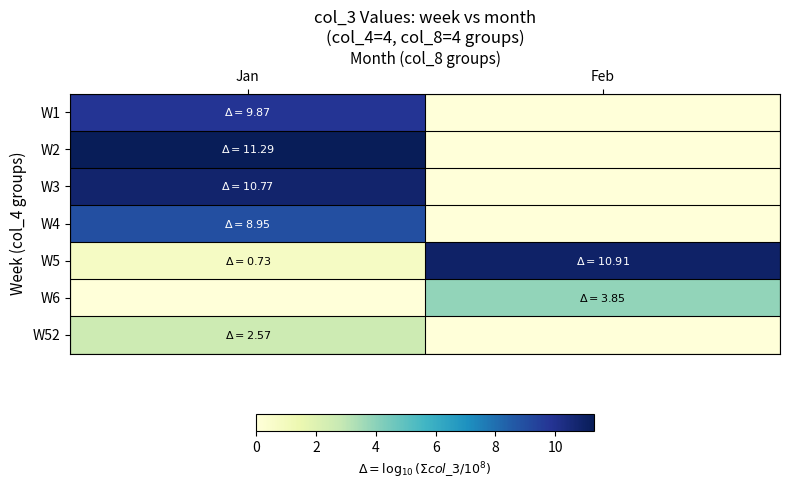

List the series in order of their peak value, lowest first.

W52, W6, W4, W1, W3, W5, W2